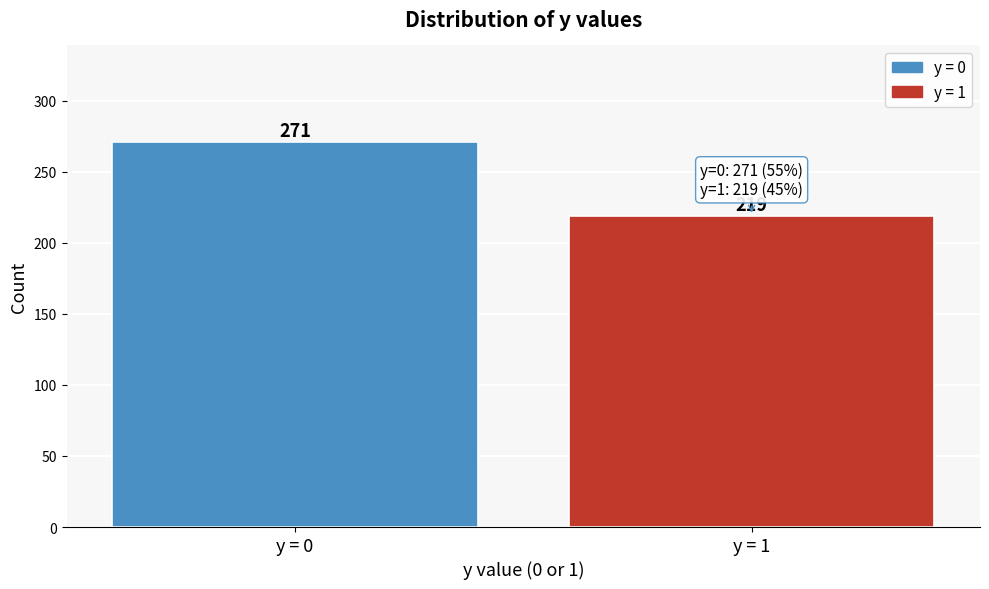

Reading right to left, extract all data points from this chart.

219	271